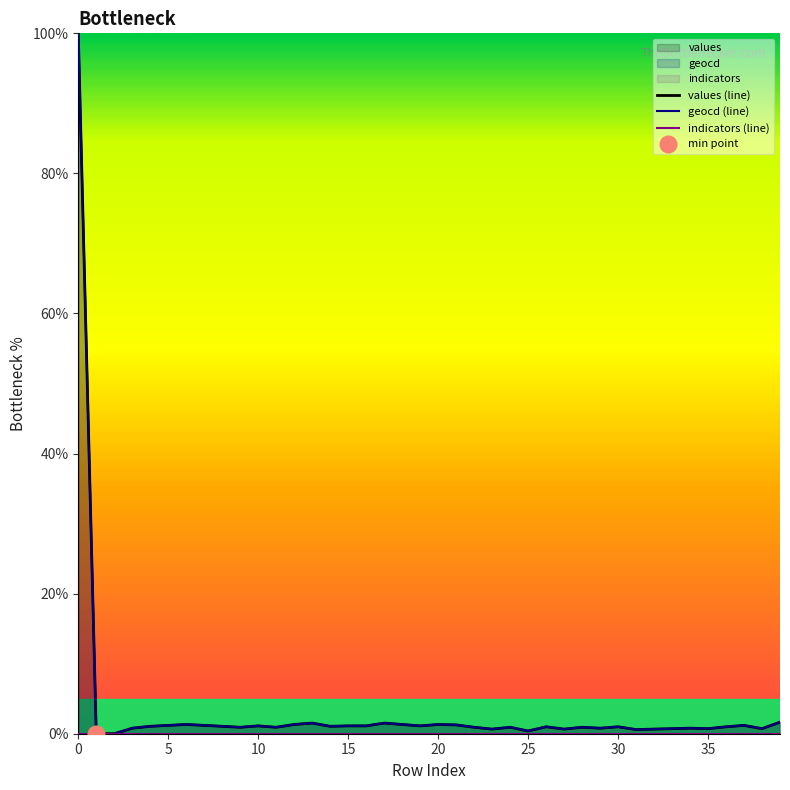

Which series has the largest range (max minus min)?

values (line)